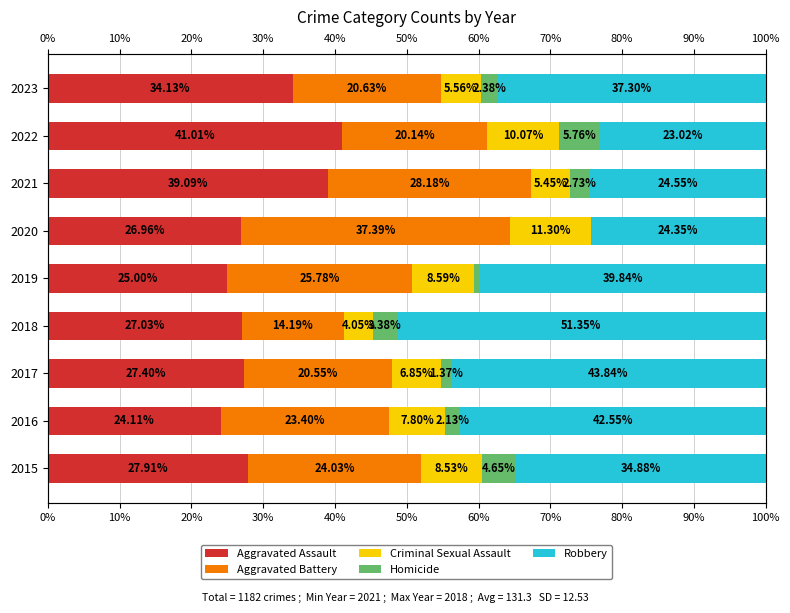

How many data points in Homicide are less than 2?

3